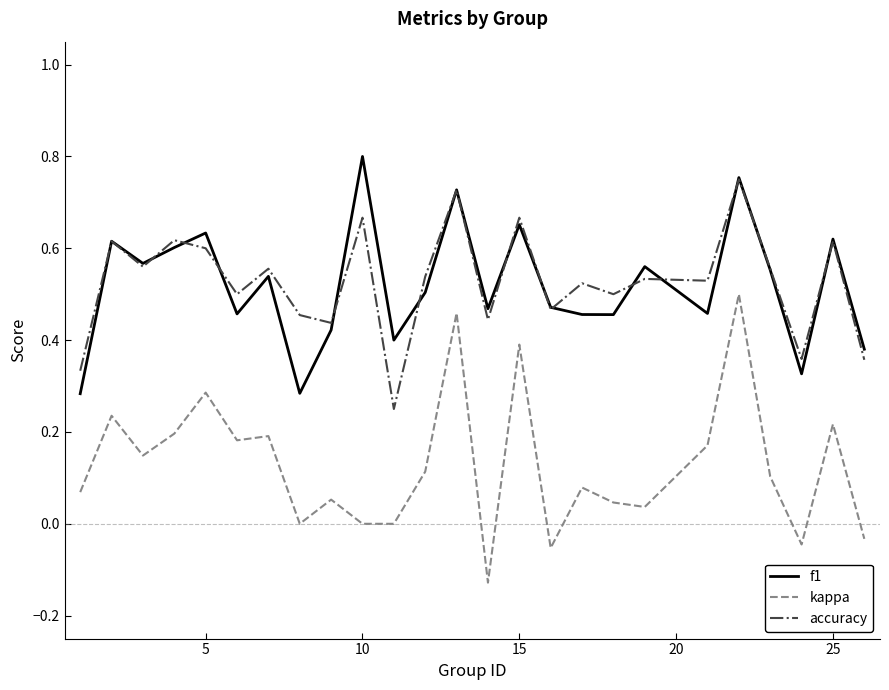

True or false: f1 and kappa intersect in this chart.

False